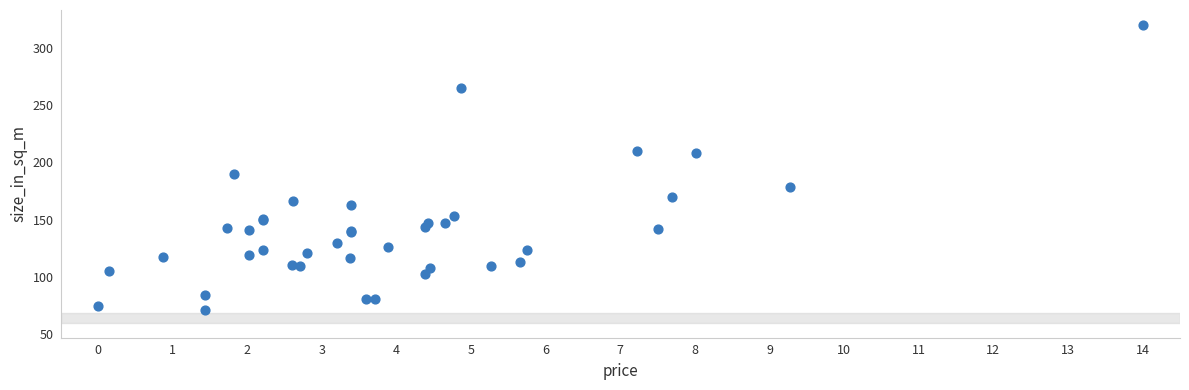

What Y value in the scatter plot is closest to 195?

190